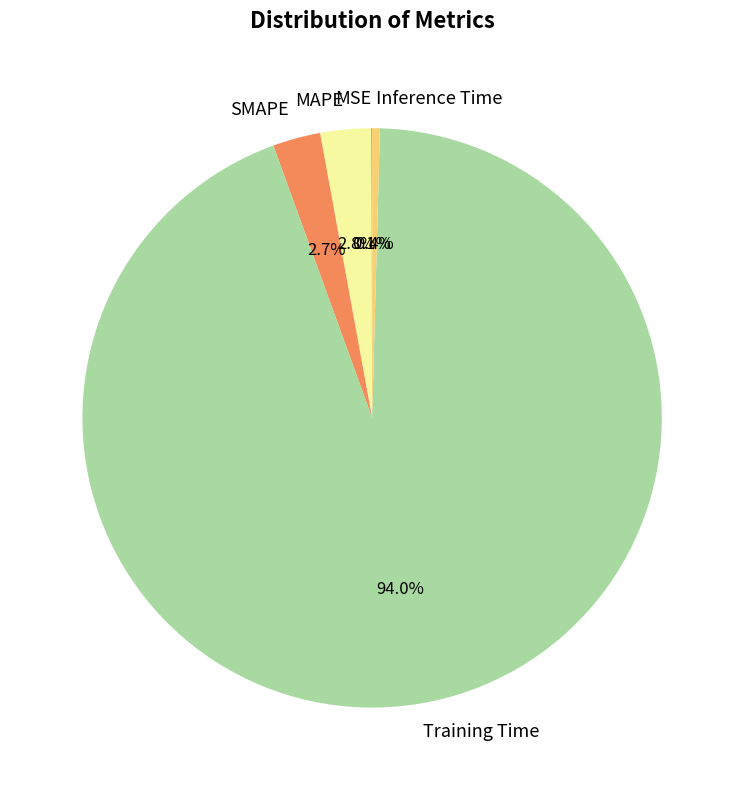

Is the sum of SMAPE and MAPE greater than half?

No